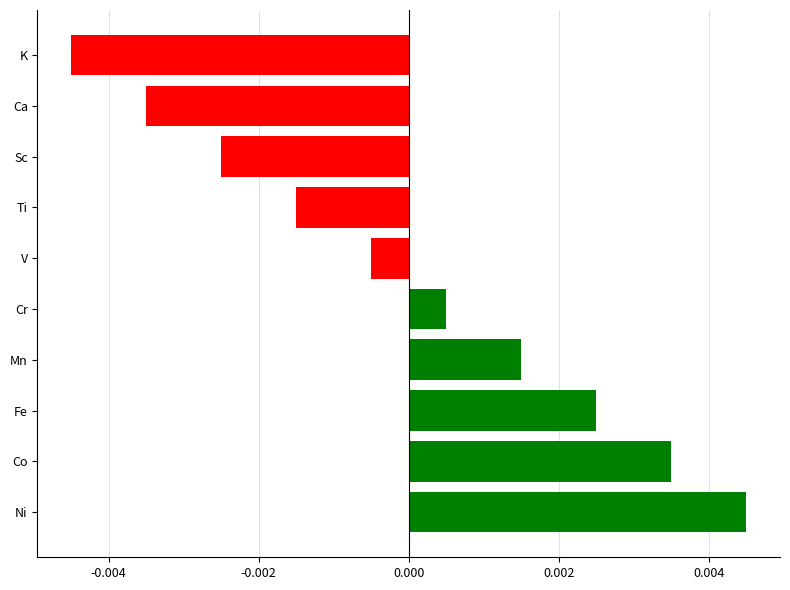

Between Ni and K, which is larger?

Ni